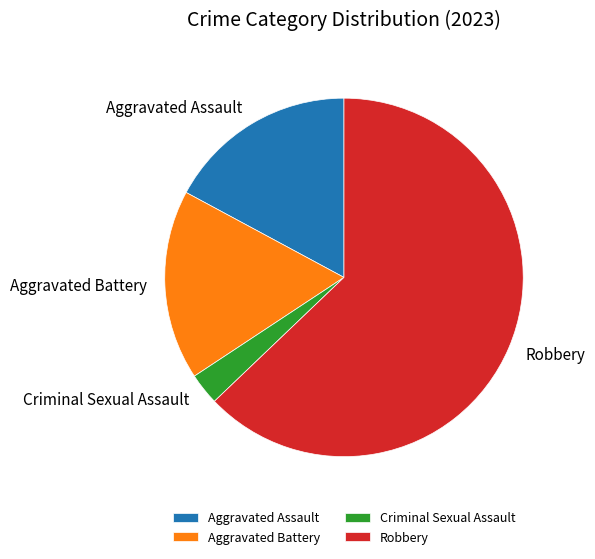

Is it true that Aggravated Assault is 17% of the pie?

True